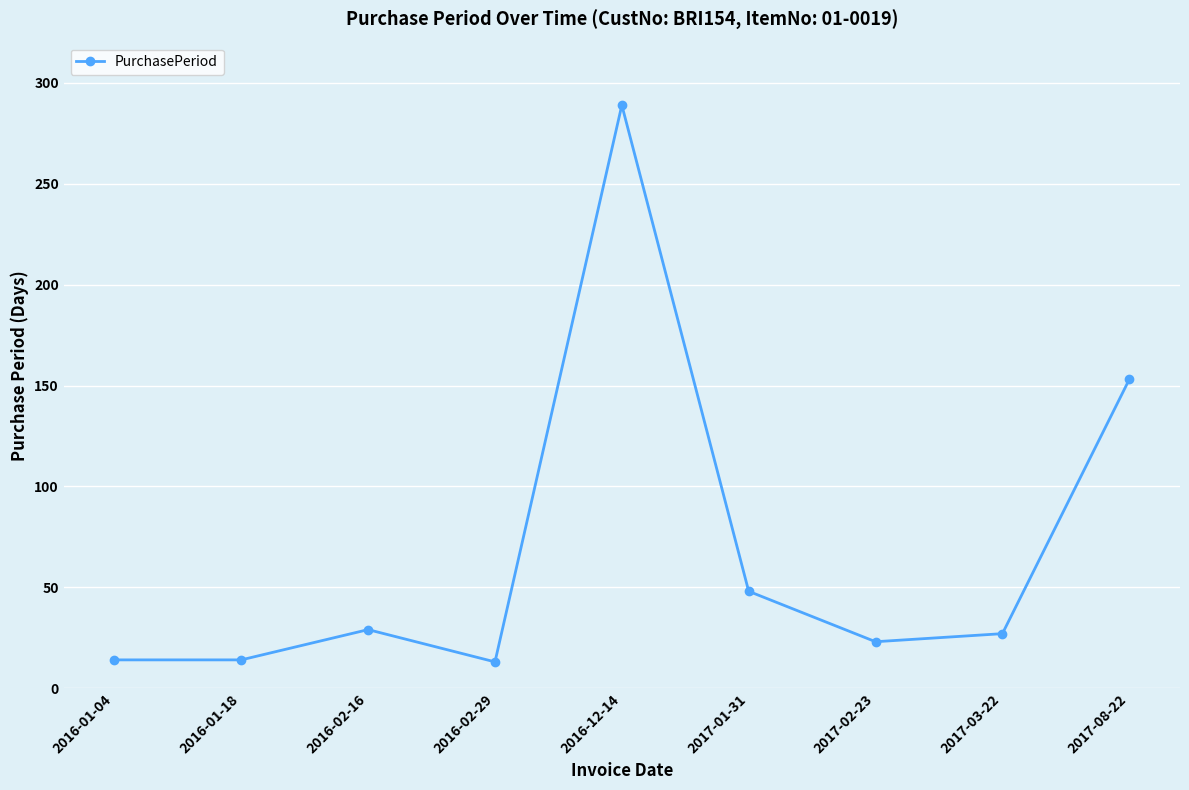

What is the smallest value displayed?

13